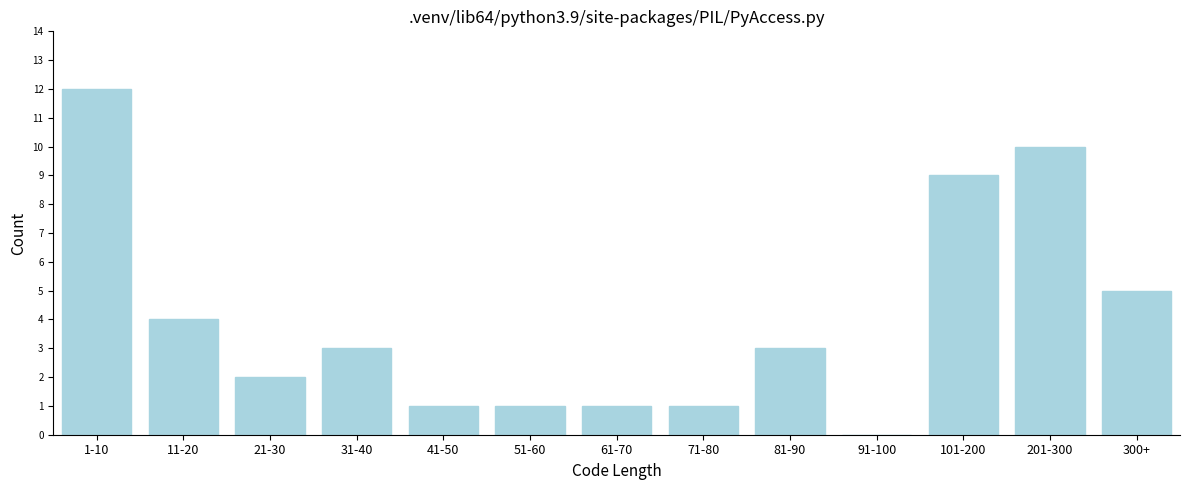

Reading right to left, extract all data points from this chart.

300+=5	201-300=10	101-200=9	91-100=0	81-90=3	71-80=1	61-70=1	51-60=1	41-50=1	31-40=3	21-30=2	11-20=4	1-10=12